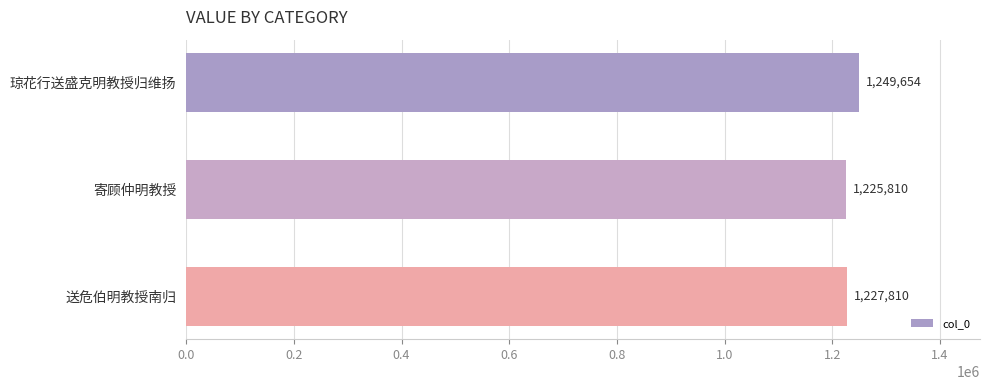

Reading top to bottom, what are all the values shown in this chart?

琼花行送盛克明教授归维扬=1249654	寄顾仲明教授=1225810	送危伯明教授南归=1227810